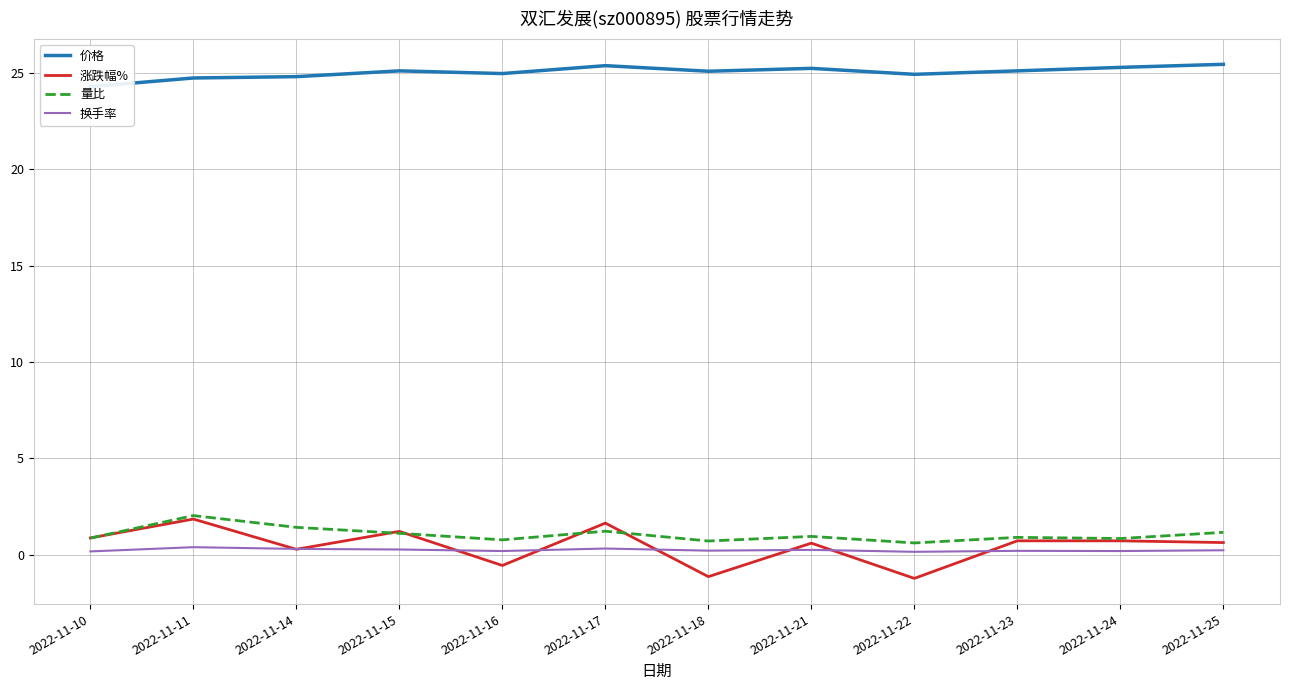

Which series has the largest range (max minus min)?

涨跌幅%